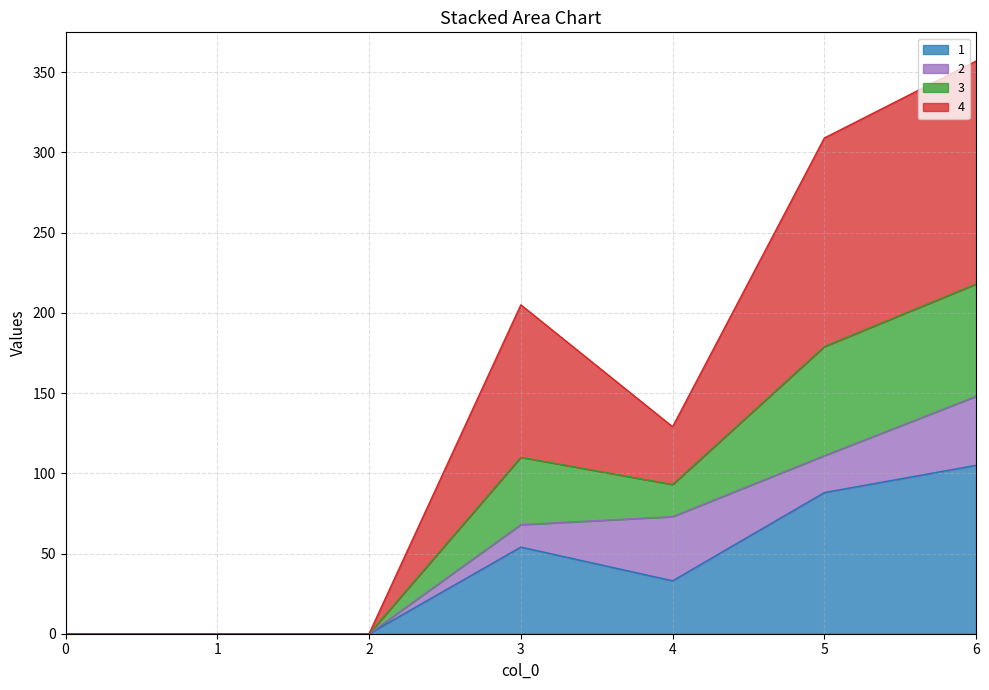

True or false: 1 and 3 intersect in this chart.

False